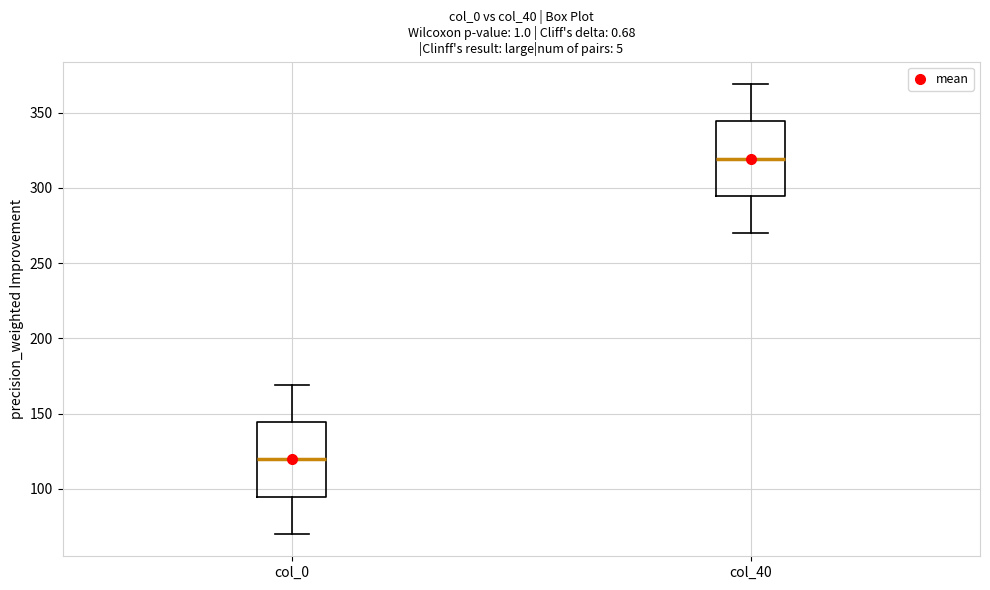

Reading left to right, read every box against the y-axis: the position of its median line, the range the box covers, and the ends of its whiskers. The values are not printed on the chart, so give them approximately, as read against the axis.

col_0: median 120, box 95 to 145, whiskers 70 to 170
col_40: median 320, box 295 to 345, whiskers 270 to 370